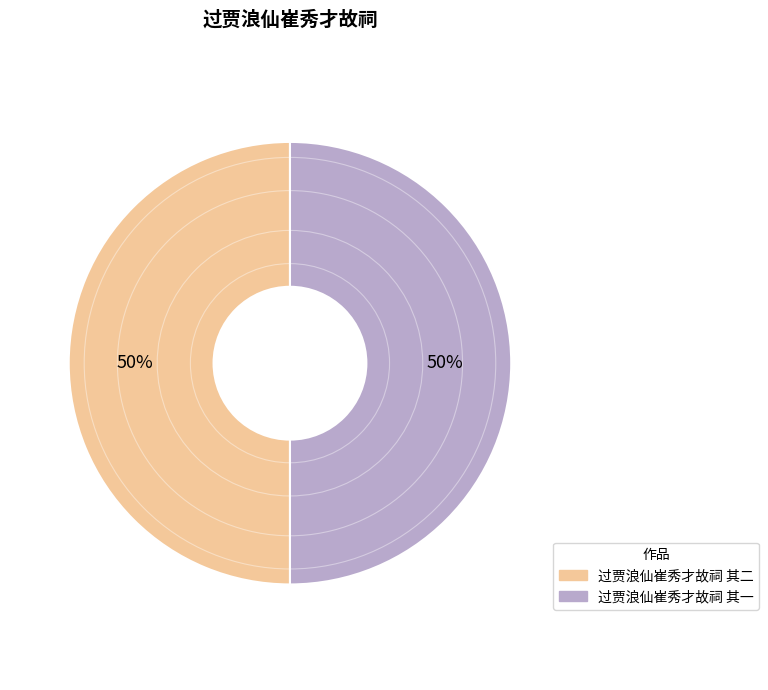

Is the sum of 过贾浪仙崔秀才故祠 其二 and 过贾浪仙崔秀才故祠 其一 greater than half?

Yes